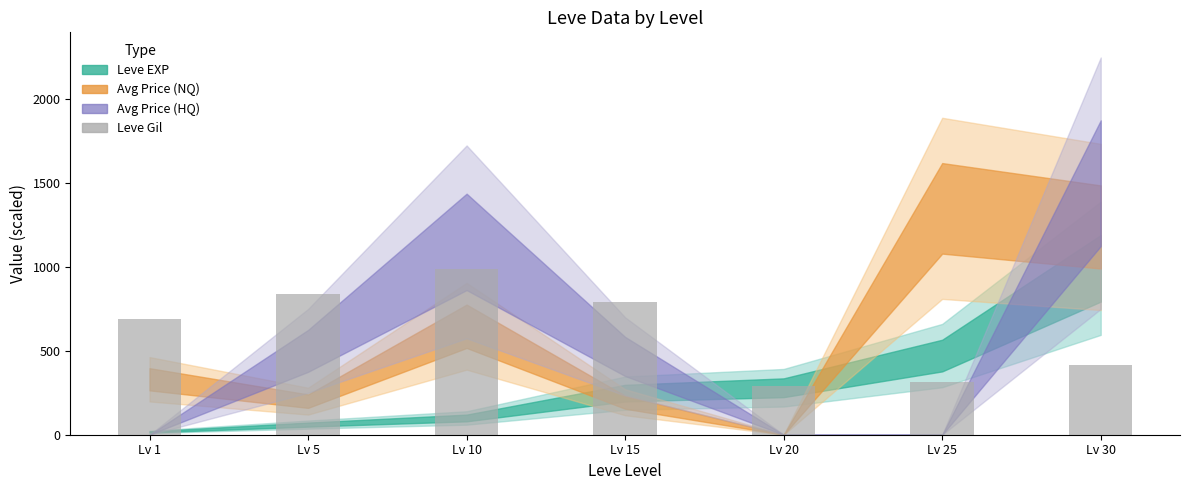

What value does the data have at Lv 30?

413